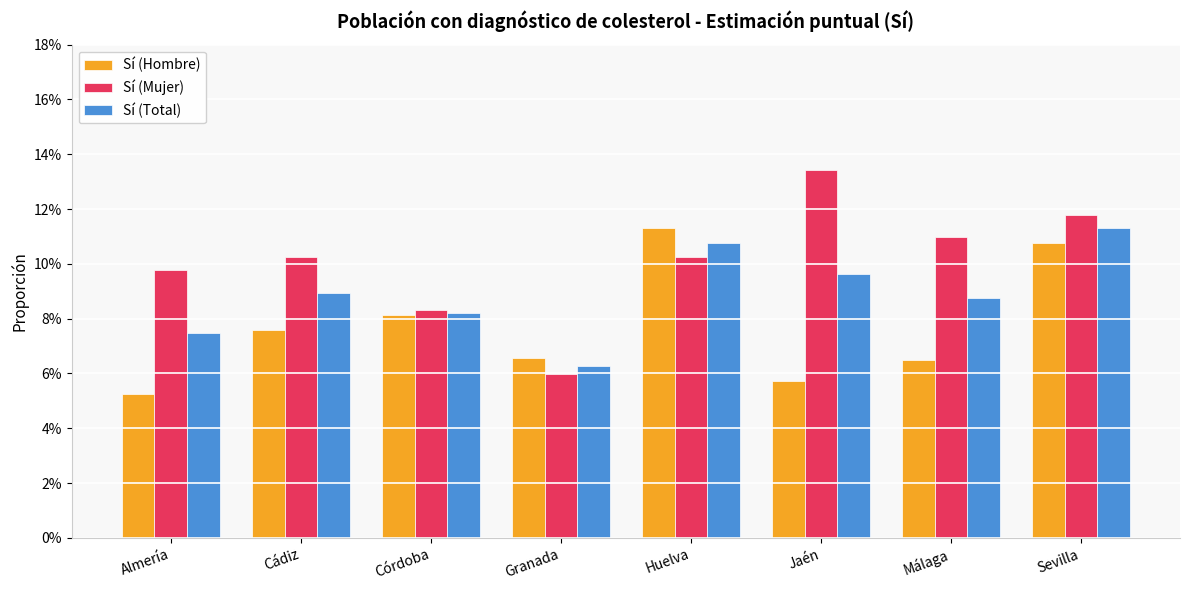

What is the sum of all Sí (Mujer) values?

0.8